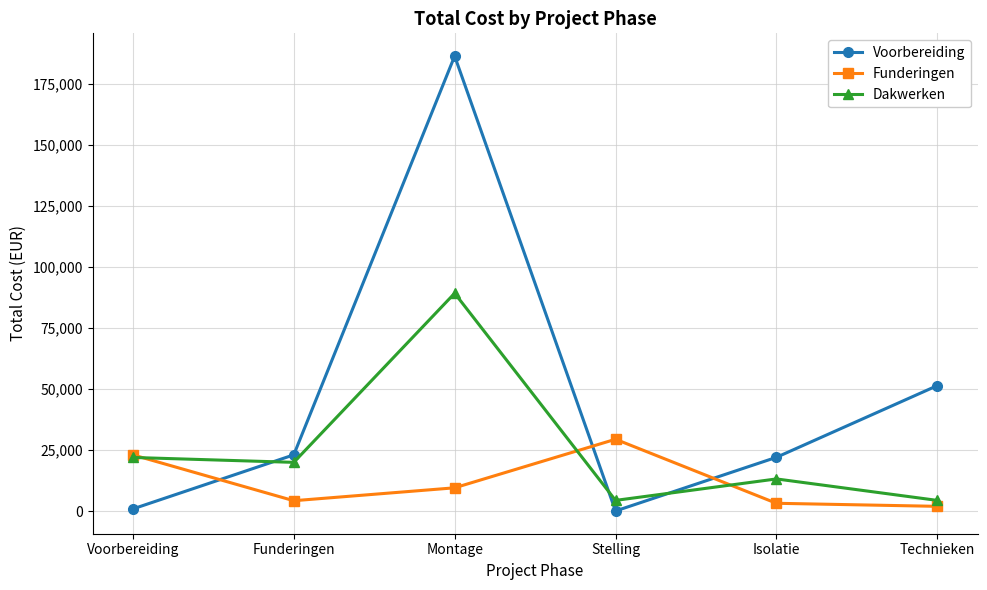

True or false: Dakwerken and Voorbereiding intersect in this chart.

True